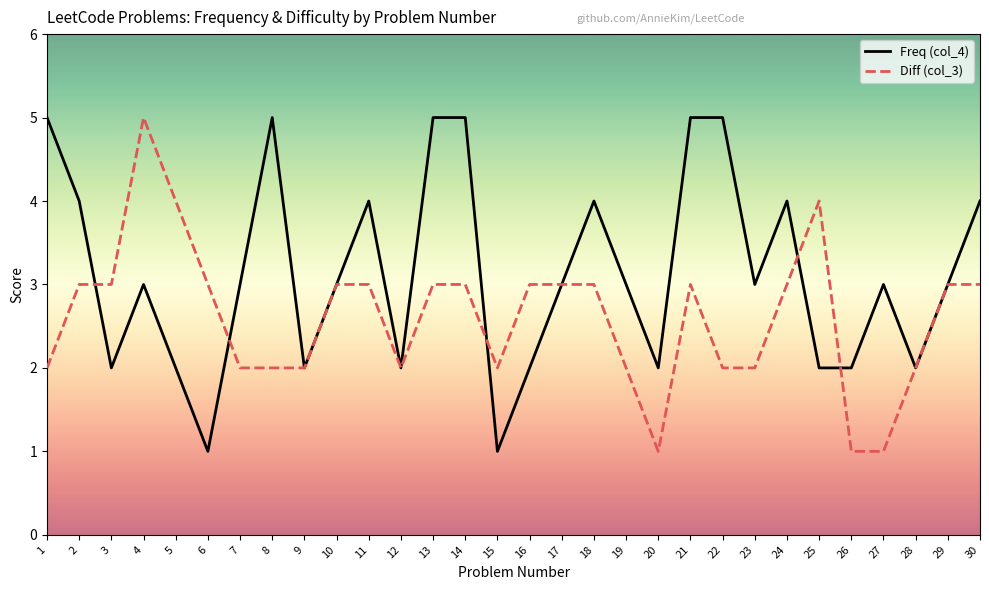

Which series has the largest total across all categories?

Freq (col_4)